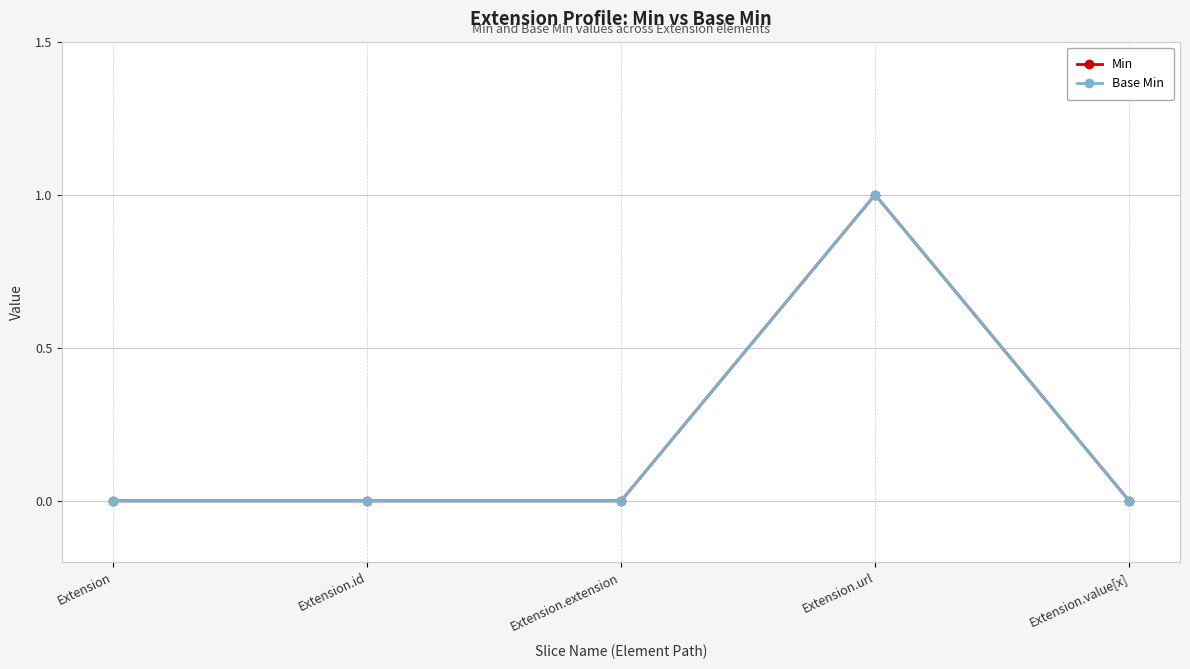

Which series has the largest range (max minus min)?

Min